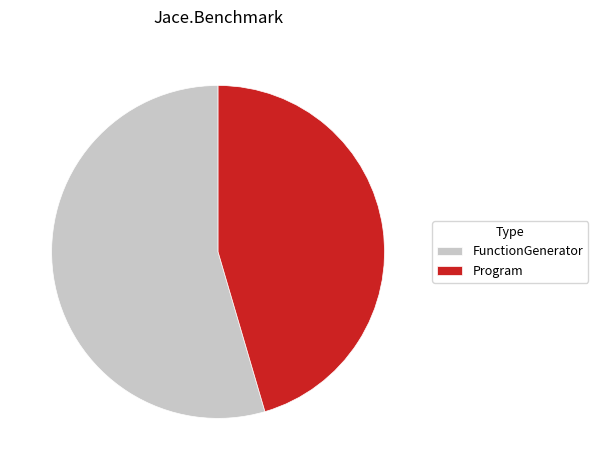

What is the ratio of the value at FunctionGenerator to the value at Program?

1.2